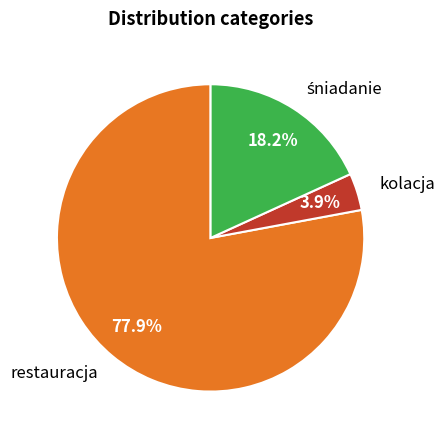

What is the smallest slice in the pie chart?

kolacja